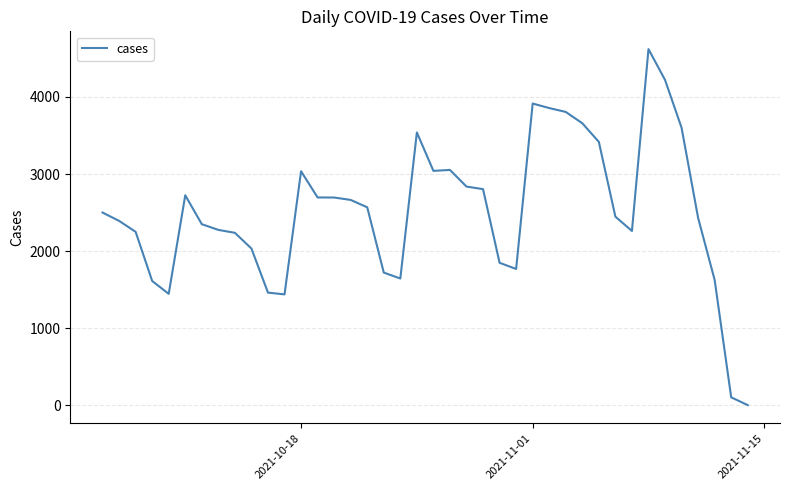

What is the difference between the maximum and minimum values?

4620